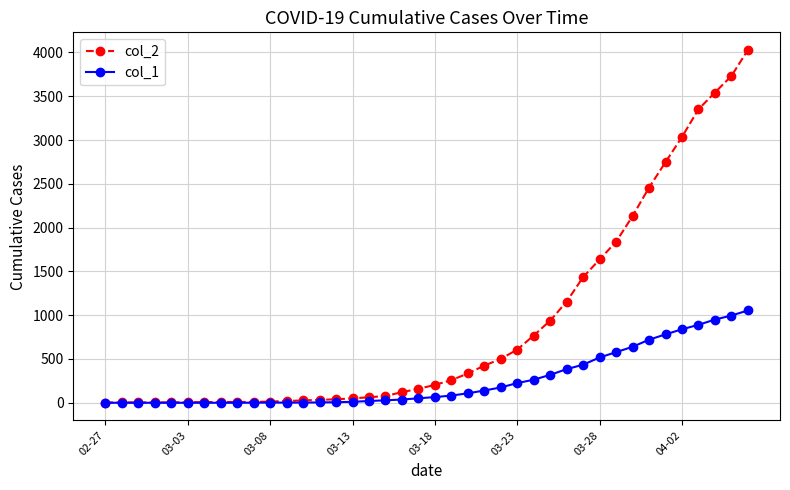

Which series has the largest range (max minus min)?

col_2